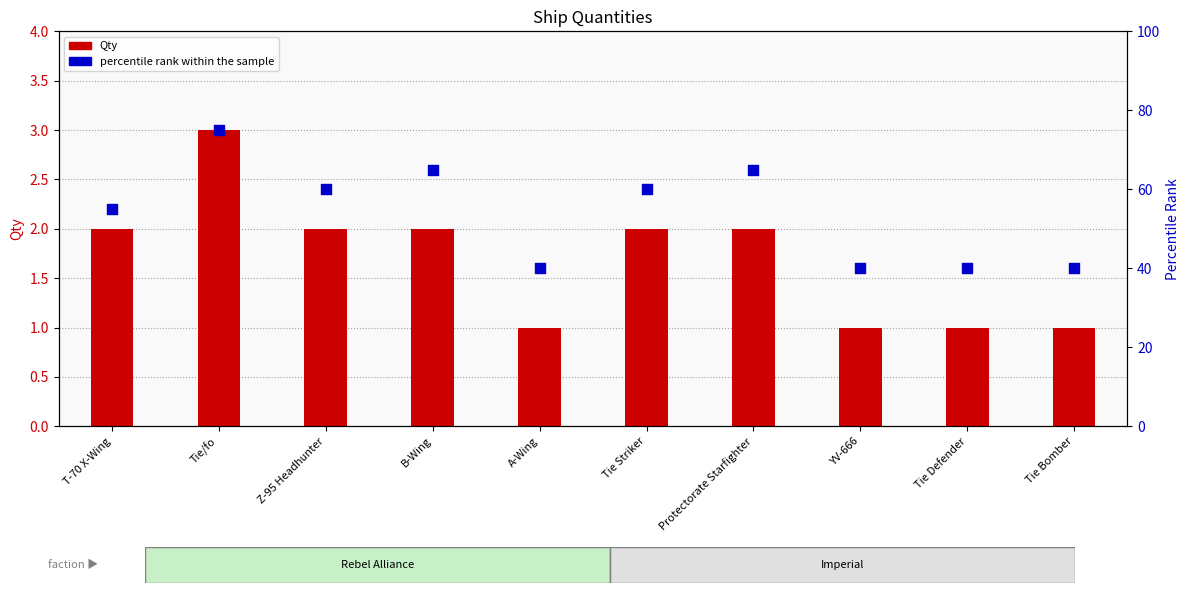

Is the value of percentile rank within the sample at Tie Defender greater than the value of Qty at Tie Defender?

Yes